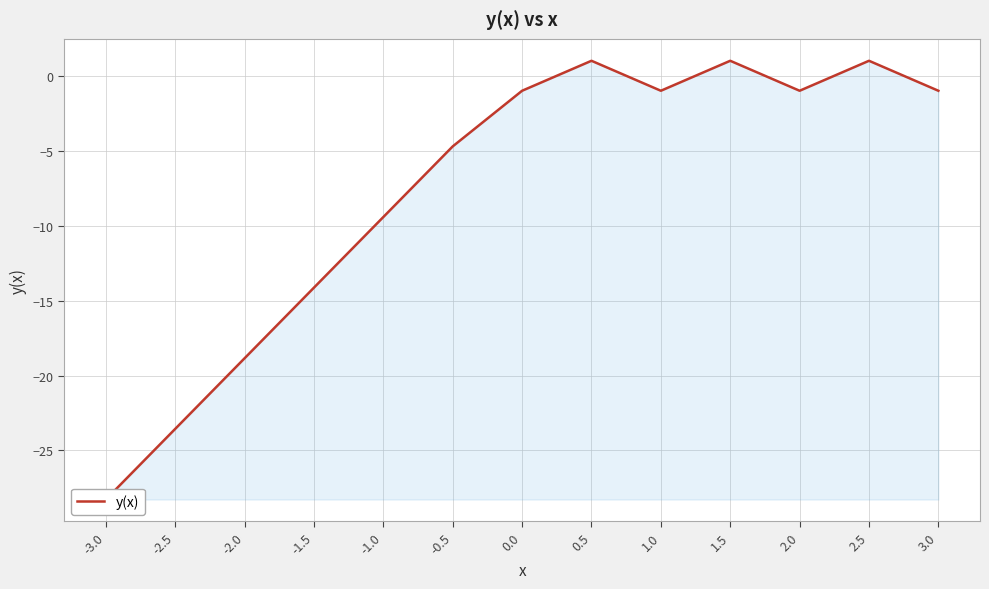

Rank the categories by value from lowest to highest.

-3.0, -2.5, -2.0, -1.5, -1.0, -0.5, 3.0, 2.0, 1.0, 0.0, 0.5, 1.5, 2.5